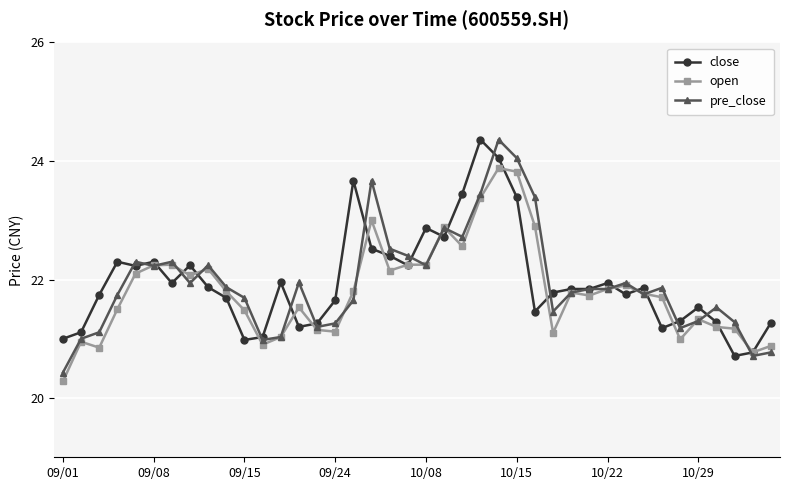

How many distinct data groups are displayed?

3